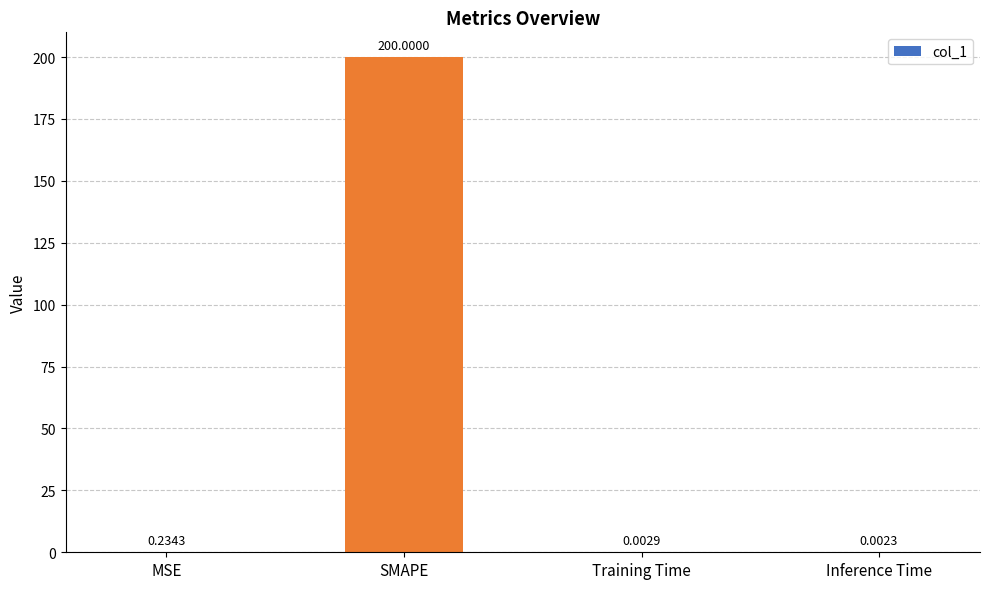

What is the average value?

50.1